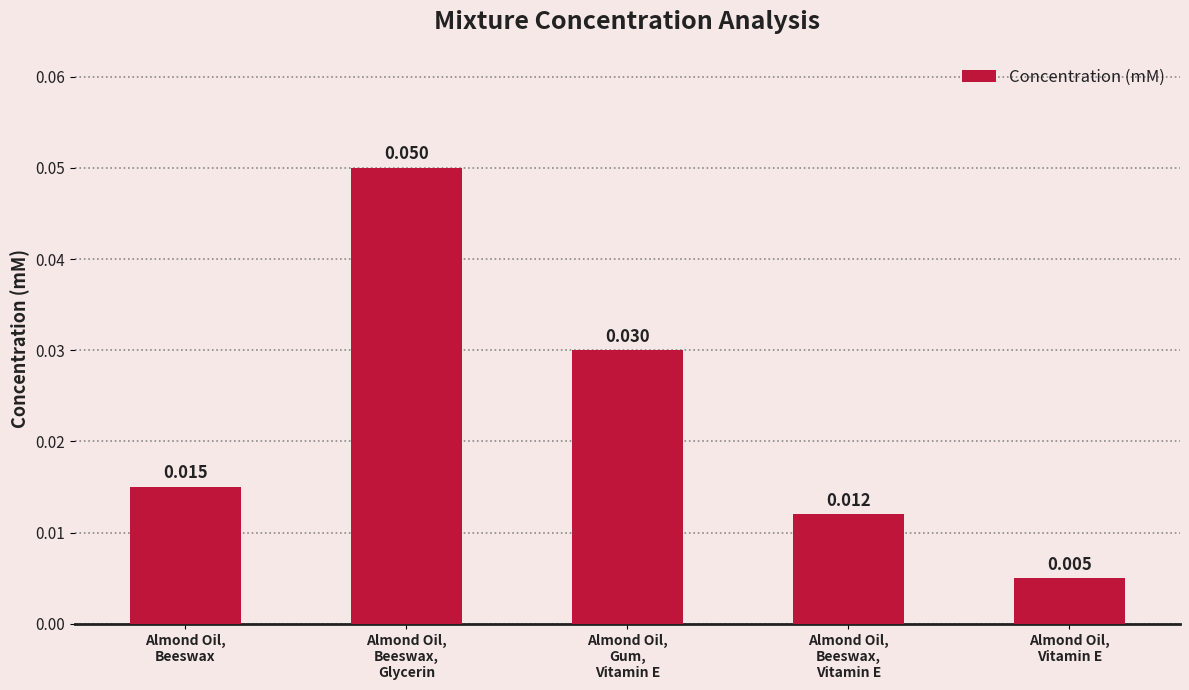

How many values are between 0 and 1?

5